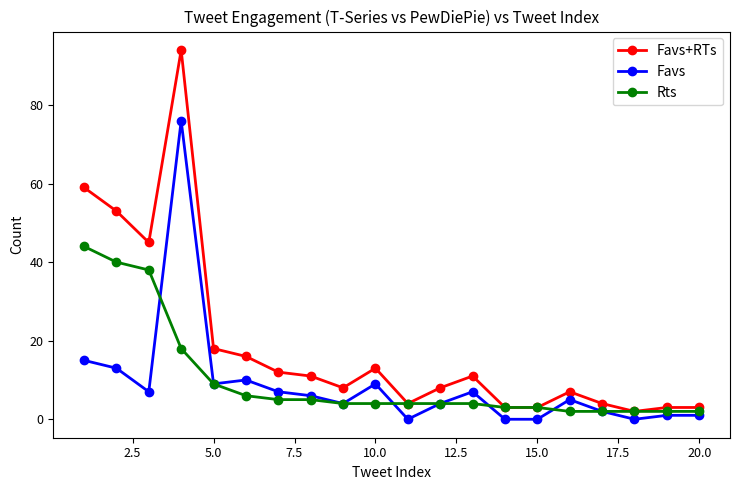

Which series has the largest range (max minus min)?

Favs+RTs